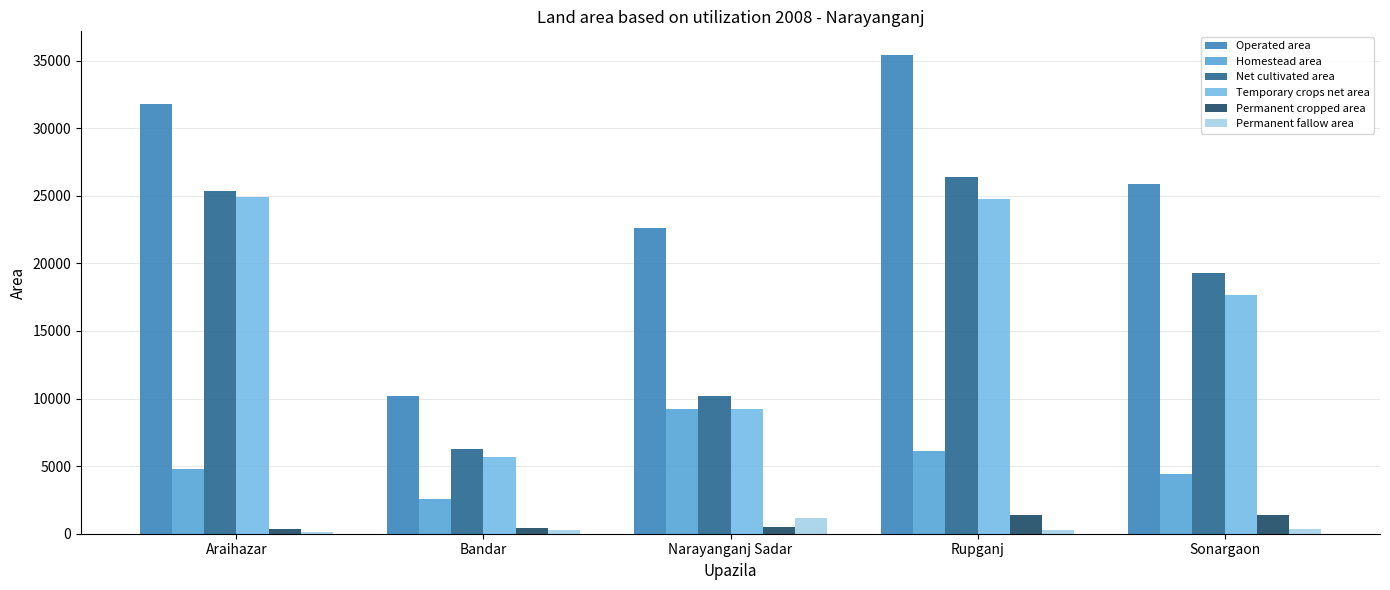

At which category is the sum across all series the highest?

Rupganj